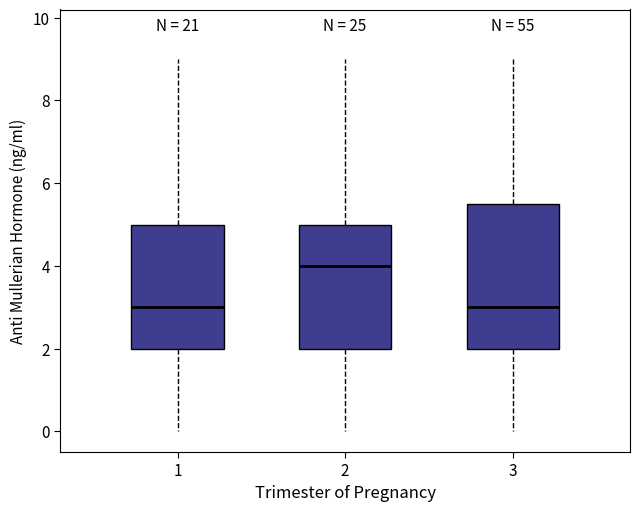

Reading left to right, read every box against the y-axis: the position of its median line, the range the box covers, and the ends of its whiskers. The values are not printed on the chart, so give them approximately, as read against the axis.

1: median 3.0, box 2.0 to 5.0, whiskers 0.0 to 9.0
2: median 4.0, box 2.0 to 5.0, whiskers 0.0 to 9.0
3: median 3.0, box 2.0 to 5.6, whiskers 0.0 to 9.0